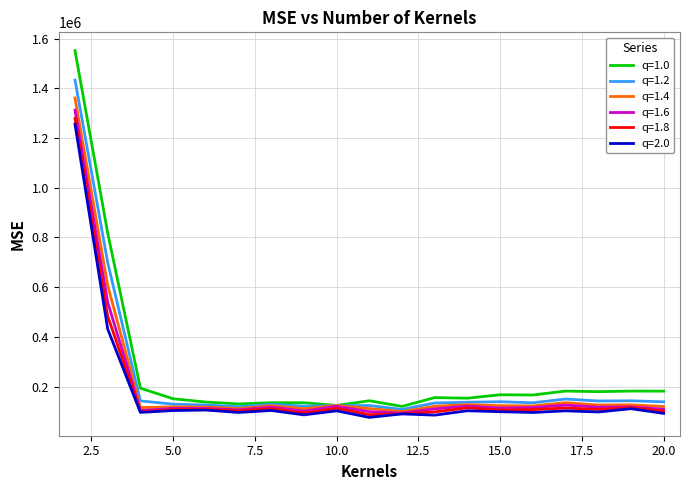

What is the maximum value shown in the chart?

1551181.5